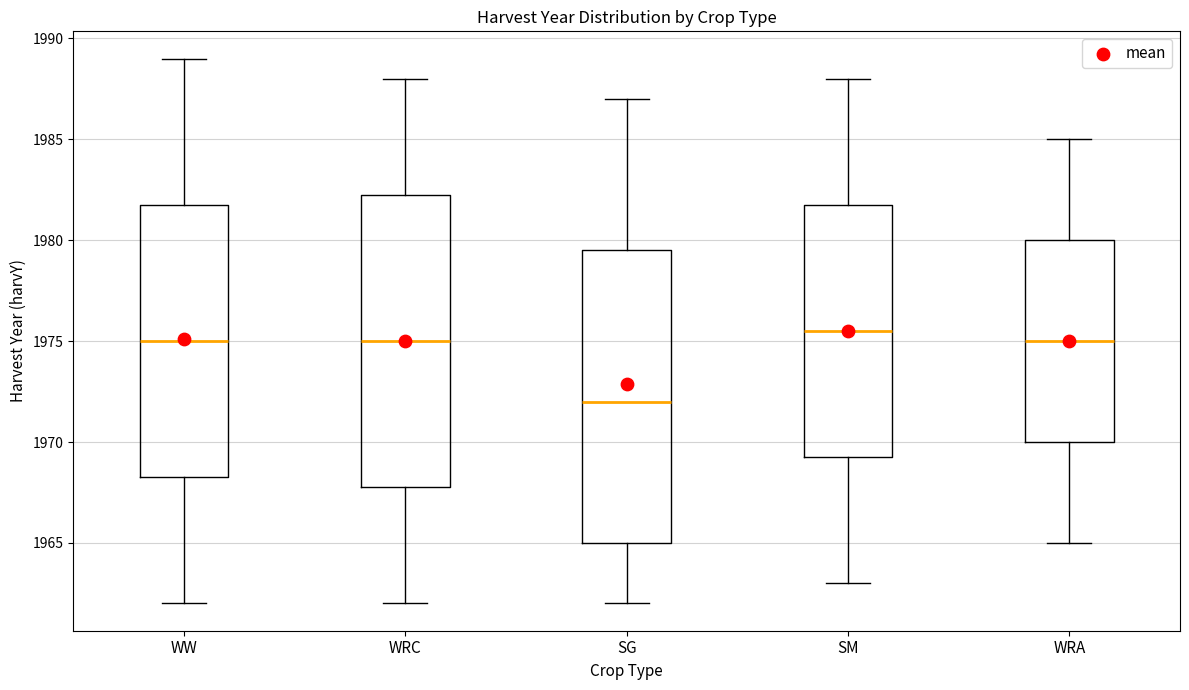

Which box has the lowest median line?

SG